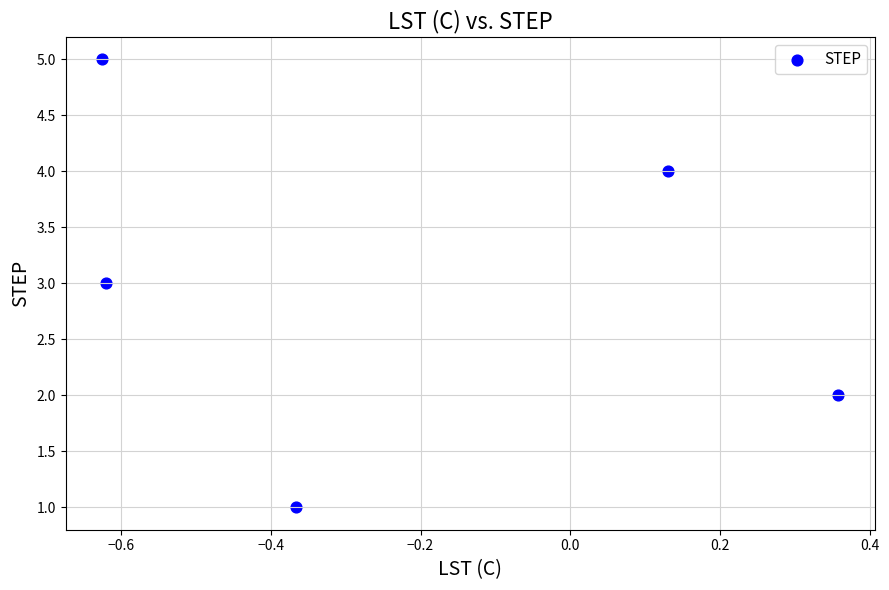

What is the range of Y values (max minus min)?

4